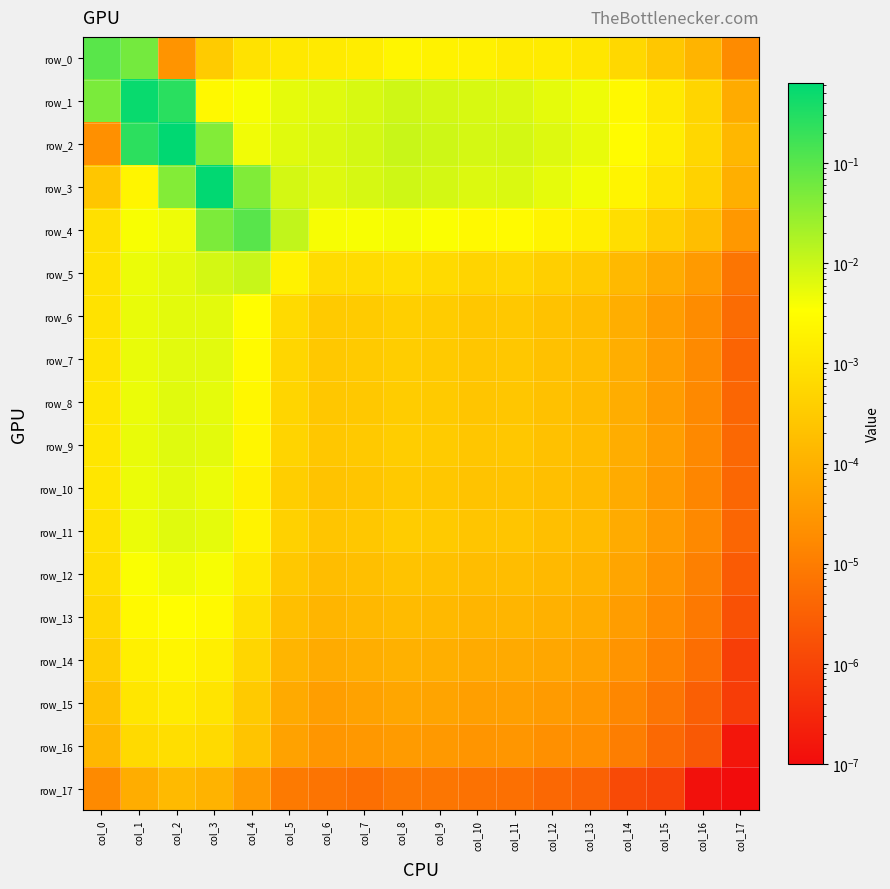

Reading left to right, transcribe all the data shown in this chart.

row_0: col_0=0.1	col_1=0.1	col_2=0.0	col_3=0.0	col_4=0.0	col_5=0.0	col_6=0.0	col_7=0.0	col_8=0.0	col_9=0.0	col_10=0.0	col_11=0.0	col_12=0.0	col_13=0.0	col_14=0.0	col_15=0.0	col_16=0.0	col_17=0.0
row_1: col_0=0.1	col_1=0.5	col_2=0.3	col_3=0.0	col_4=0.0	col_5=0.0	col_6=0.0	col_7=0.0	col_8=0.0	col_9=0.0	col_10=0.0	col_11=0.0	col_12=0.0	col_13=0.0	col_14=0.0	col_15=0.0	col_16=0.0	col_17=0.0
row_2: col_0=0.0	col_1=0.2	col_2=0.6	col_3=0.0	col_4=0.0	col_5=0.0	col_6=0.0	col_7=0.0	col_8=0.0	col_9=0.0	col_10=0.0	col_11=0.0	col_12=0.0	col_13=0.0	col_14=0.0	col_15=0.0	col_16=0.0	col_17=0.0
row_3: col_0=0.0	col_1=0.0	col_2=0.0	col_3=0.6	col_4=0.0	col_5=0.0	col_6=0.0	col_7=0.0	col_8=0.0	col_9=0.0	col_10=0.0	col_11=0.0	col_12=0.0	col_13=0.0	col_14=0.0	col_15=0.0	col_16=0.0	col_17=0.0
row_4: col_0=0.0	col_1=0.0	col_2=0.0	col_3=0.0	col_4=0.1	col_5=0.0	col_6=0.0	col_7=0.0	col_8=0.0	col_9=0.0	col_10=0.0	col_11=0.0	col_12=0.0	col_13=0.0	col_14=0.0	col_15=0.0	col_16=0.0	col_17=0.0
row_5: col_0=0.0	col_1=0.0	col_2=0.0	col_3=0.0	col_4=0.0	col_5=0.0	col_6=0.0	col_7=0.0	col_8=0.0	col_9=0.0	col_10=0.0	col_11=0.0	col_12=0.0	col_13=0.0	col_14=0.0	col_15=0.0	col_16=0.0	col_17=0.0
row_6: col_0=0.0	col_1=0.0	col_2=0.0	col_3=0.0	col_4=0.0	col_5=0.0	col_6=0.0	col_7=0.0	col_8=0.0	col_9=0.0	col_10=0.0	col_11=0.0	col_12=0.0	col_13=0.0	col_14=0.0	col_15=0.0	col_16=0.0	col_17=0.0
row_7: col_0=0.0	col_1=0.0	col_2=0.0	col_3=0.0	col_4=0.0	col_5=0.0	col_6=0.0	col_7=0.0	col_8=0.0	col_9=0.0	col_10=0.0	col_11=0.0	col_12=0.0	col_13=0.0	col_14=0.0	col_15=0.0	col_16=0.0	col_17=0.0
row_8: col_0=0.0	col_1=0.0	col_2=0.0	col_3=0.0	col_4=0.0	col_5=0.0	col_6=0.0	col_7=0.0	col_8=0.0	col_9=0.0	col_10=0.0	col_11=0.0	col_12=0.0	col_13=0.0	col_14=0.0	col_15=0.0	col_16=0.0	col_17=0.0
row_9: col_0=0.0	col_1=0.0	col_2=0.0	col_3=0.0	col_4=0.0	col_5=0.0	col_6=0.0	col_7=0.0	col_8=0.0	col_9=0.0	col_10=0.0	col_11=0.0	col_12=0.0	col_13=0.0	col_14=0.0	col_15=0.0	col_16=0.0	col_17=0.0
row_10: col_0=0.0	col_1=0.0	col_2=0.0	col_3=0.0	col_4=0.0	col_5=0.0	col_6=0.0	col_7=0.0	col_8=0.0	col_9=0.0	col_10=0.0	col_11=0.0	col_12=0.0	col_13=0.0	col_14=0.0	col_15=0.0	col_16=0.0	col_17=0.0
row_11: col_0=0.0	col_1=0.0	col_2=0.0	col_3=0.0	col_4=0.0	col_5=0.0	col_6=0.0	col_7=0.0	col_8=0.0	col_9=0.0	col_10=0.0	col_11=0.0	col_12=0.0	col_13=0.0	col_14=0.0	col_15=0.0	col_16=0.0	col_17=0.0
row_12: col_0=0.0	col_1=0.0	col_2=0.0	col_3=0.0	col_4=0.0	col_5=0.0	col_6=0.0	col_7=0.0	col_8=0.0	col_9=0.0	col_10=0.0	col_11=0.0	col_12=0.0	col_13=0.0	col_14=0.0	col_15=0.0	col_16=0.0	col_17=0.0
row_13: col_0=0.0	col_1=0.0	col_2=0.0	col_3=0.0	col_4=0.0	col_5=0.0	col_6=0.0	col_7=0.0	col_8=0.0	col_9=0.0	col_10=0.0	col_11=0.0	col_12=0.0	col_13=0.0	col_14=0.0	col_15=0.0	col_16=0.0	col_17=0.0
row_14: col_0=0.0	col_1=0.0	col_2=0.0	col_3=0.0	col_4=0.0	col_5=0.0	col_6=0.0	col_7=0.0	col_8=0.0	col_9=0.0	col_10=0.0	col_11=0.0	col_12=0.0	col_13=0.0	col_14=0.0	col_15=0.0	col_16=0.0	col_17=0.0
row_15: col_0=0.0	col_1=0.0	col_2=0.0	col_3=0.0	col_4=0.0	col_5=0.0	col_6=0.0	col_7=0.0	col_8=0.0	col_9=0.0	col_10=0.0	col_11=0.0	col_12=0.0	col_13=0.0	col_14=0.0	col_15=0.0	col_16=0.0	col_17=0.0
row_16: col_0=0.0	col_1=0.0	col_2=0.0	col_3=0.0	col_4=0.0	col_5=0.0	col_6=0.0	col_7=0.0	col_8=0.0	col_9=0.0	col_10=0.0	col_11=0.0	col_12=0.0	col_13=0.0	col_14=0.0	col_15=0.0	col_16=0.0	col_17=0.0
row_17: col_0=0.0	col_1=0.0	col_2=0.0	col_3=0.0	col_4=0.0	col_5=0.0	col_6=0.0	col_7=0.0	col_8=0.0	col_9=0.0	col_10=0.0	col_11=0.0	col_12=0.0	col_13=0.0	col_14=0.0	col_15=0.0	col_16=0.0	col_17=0.0